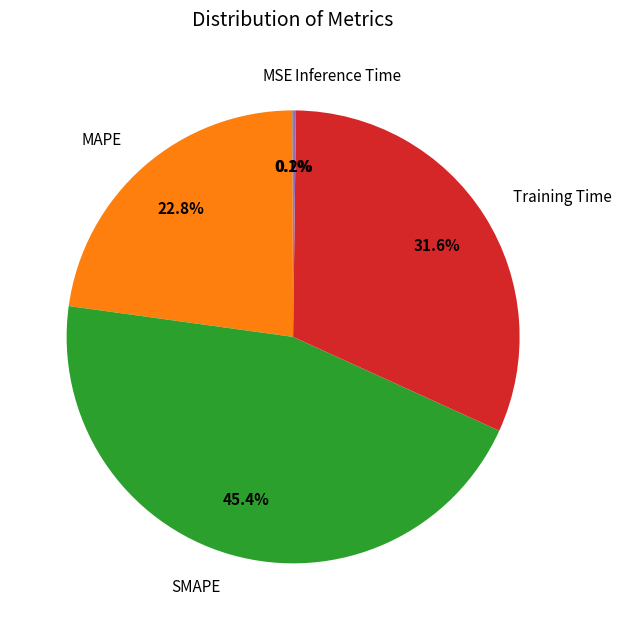

What percentage is NOT represented by MAPE?

77.2%